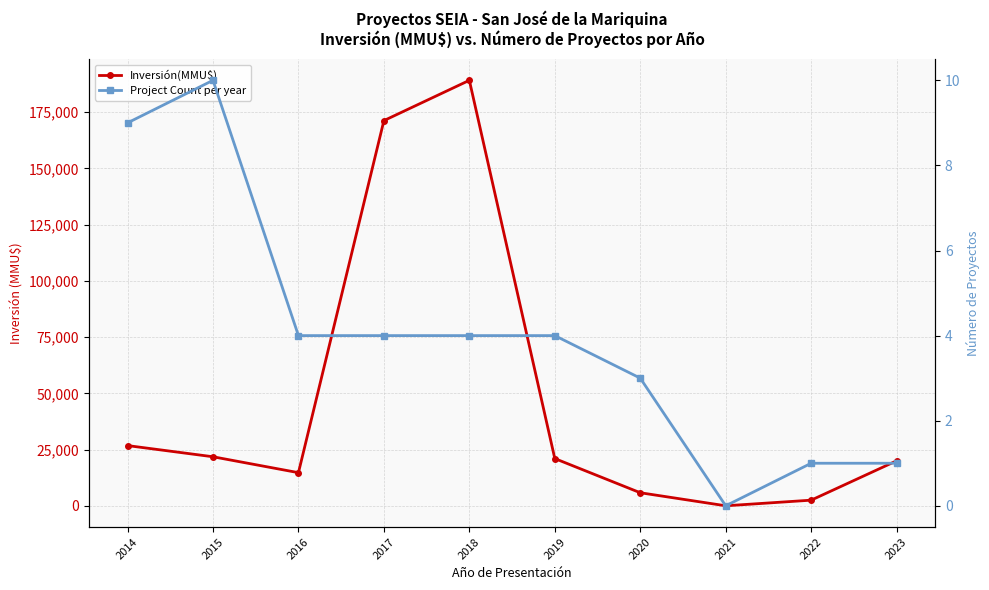

At how many categories does at least one series exceed 58200?

2